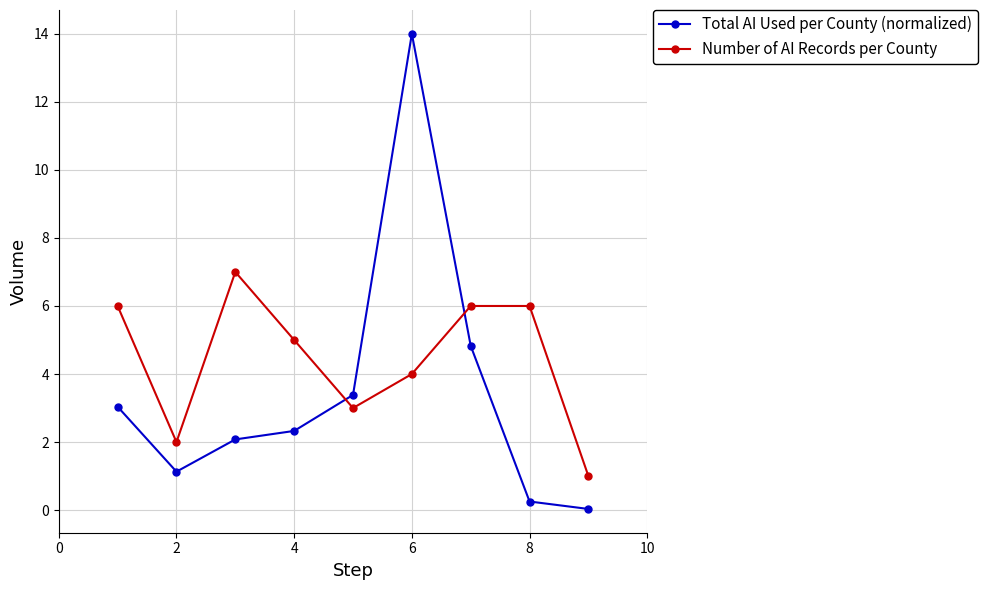

Which series has the largest total across all categories?

Number of AI Records per County